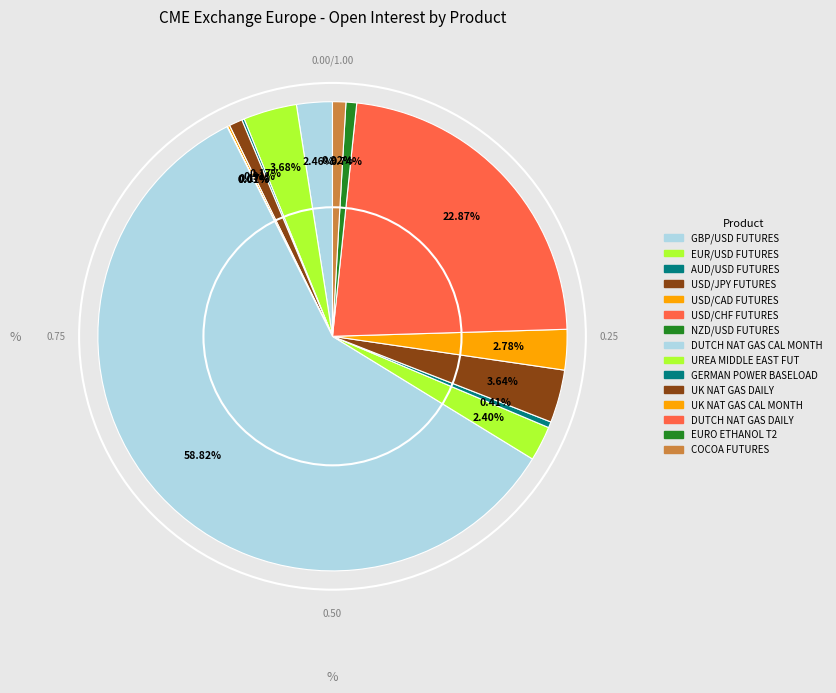

True or false: COCOA FUTURES accounts for 11% of the total.

False